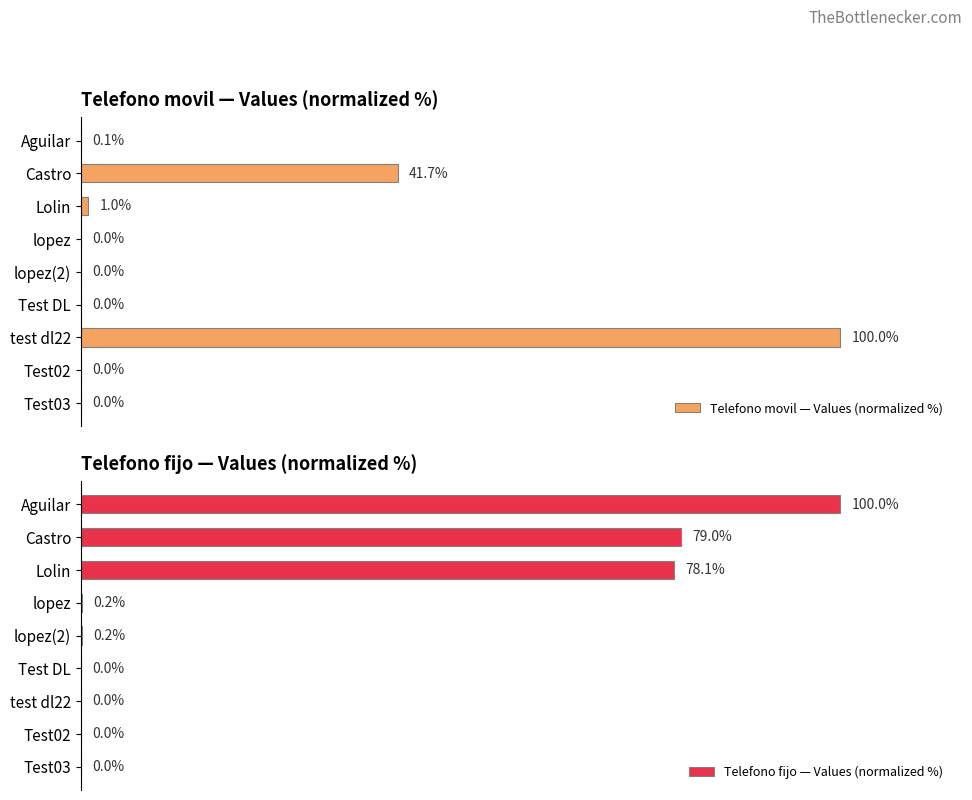

At Test DL, list the series in order from smallest to largest.

Telefono movil — Values (normalized %), Telefono fijo — Values (normalized %)